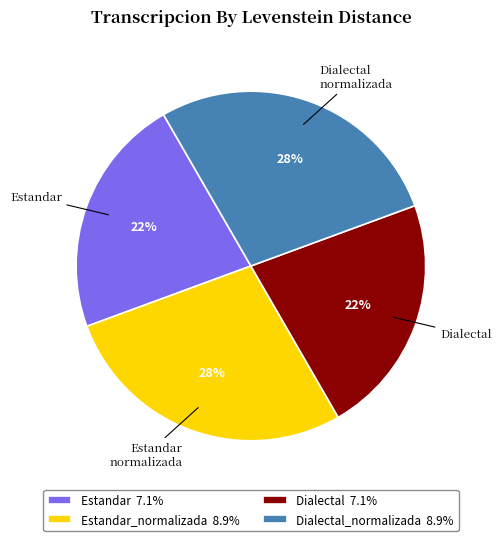

Is the sum of Estandar 7.1% and Dialectal 7.1% greater than half?

No